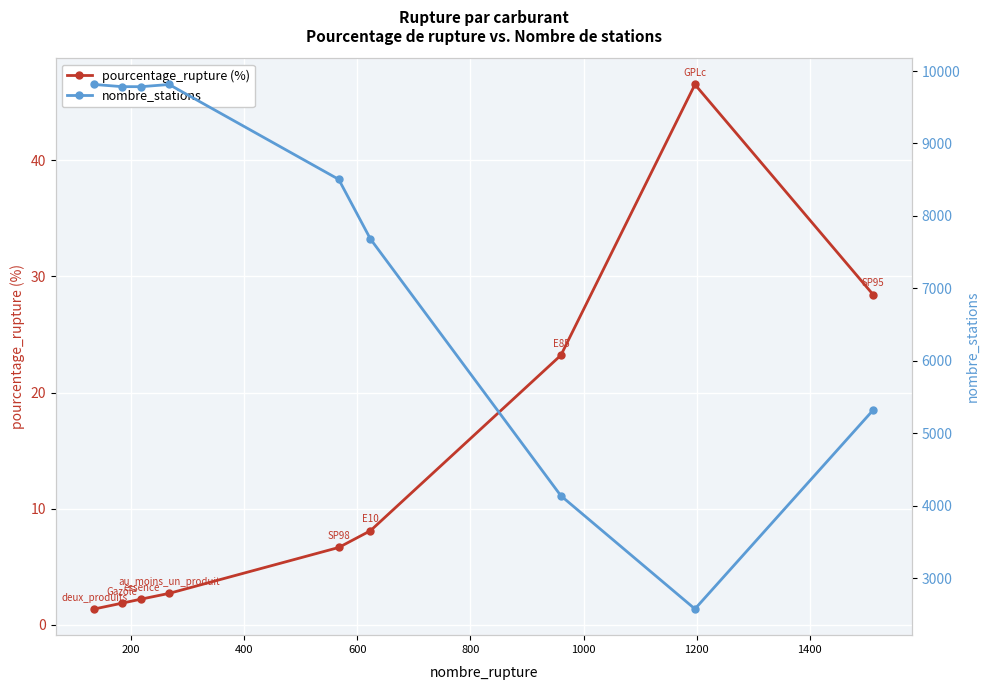

How many data points in pourcentage_rupture (%) are above 6?

5